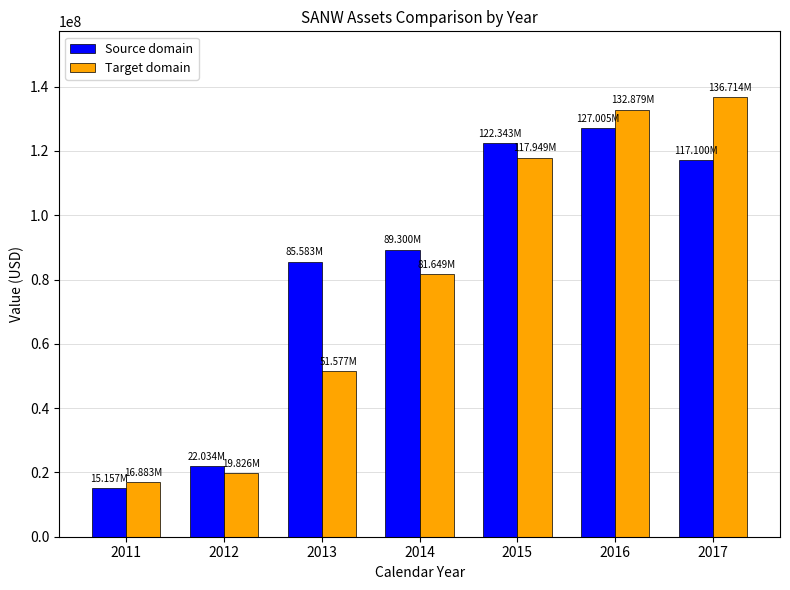

What is the value of the Source domain bar at the 1st from the left?

15157261